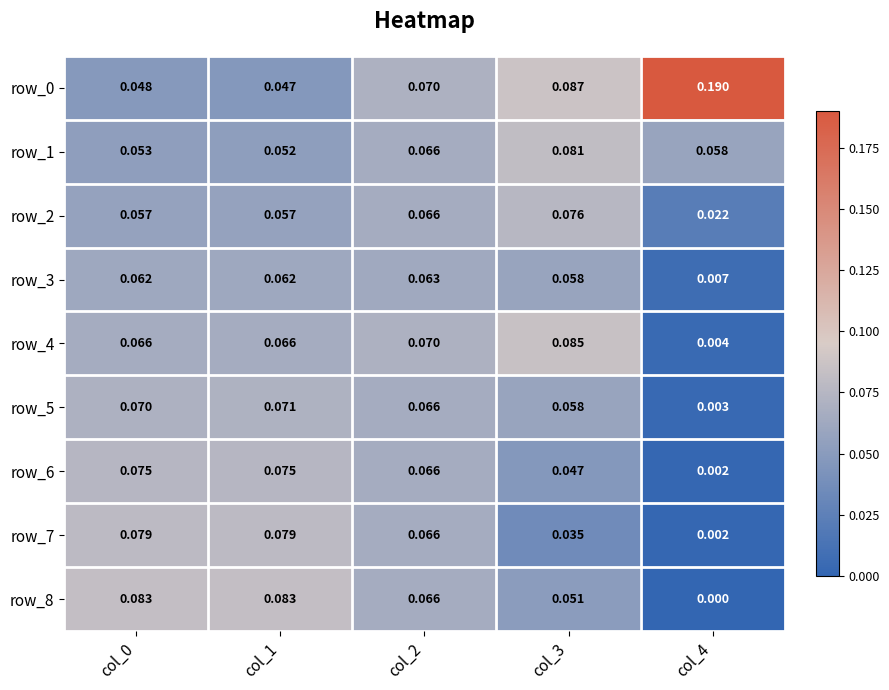

Is the value of row_0 at col_3 greater than the value of row_3 at col_0?

Yes